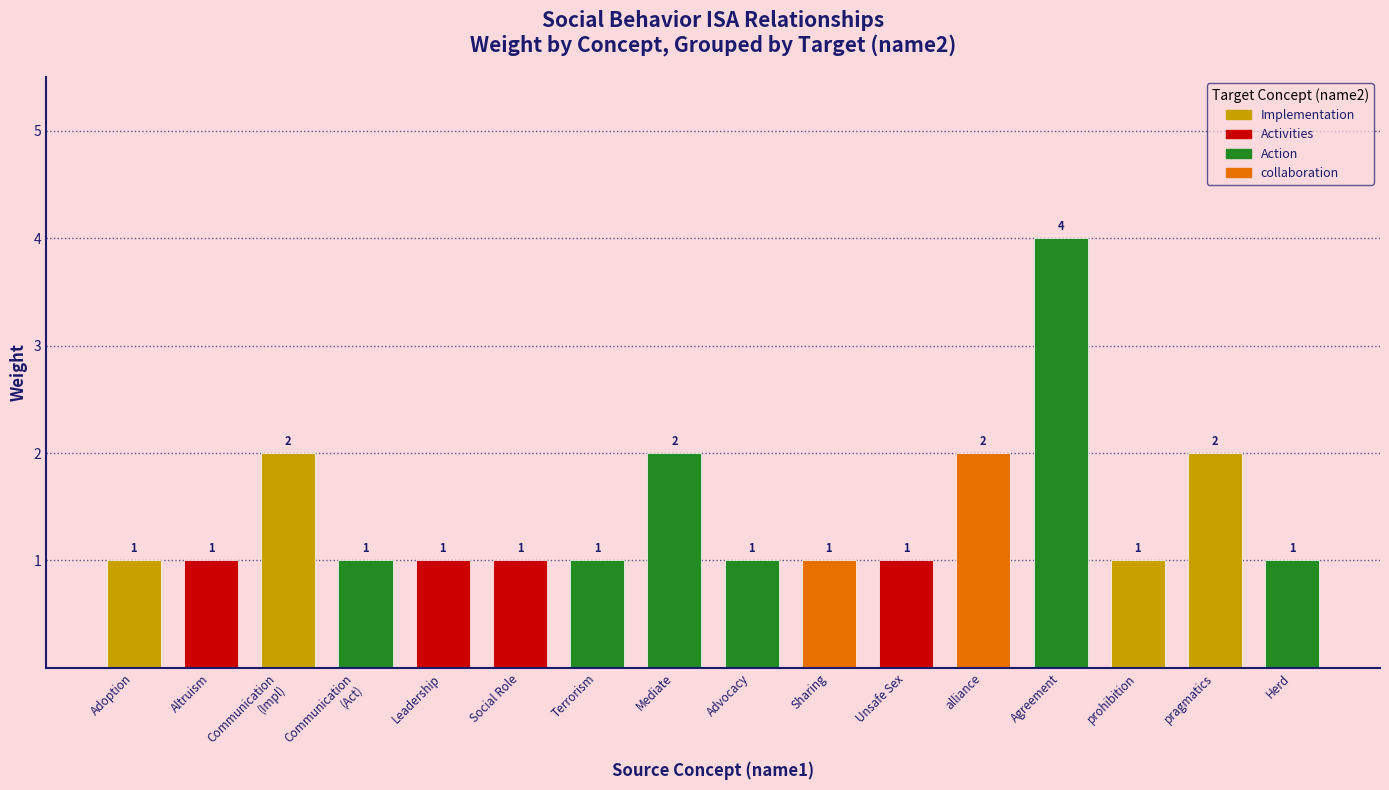

Between pragmatics and Unsafe Sex, which is larger?

pragmatics